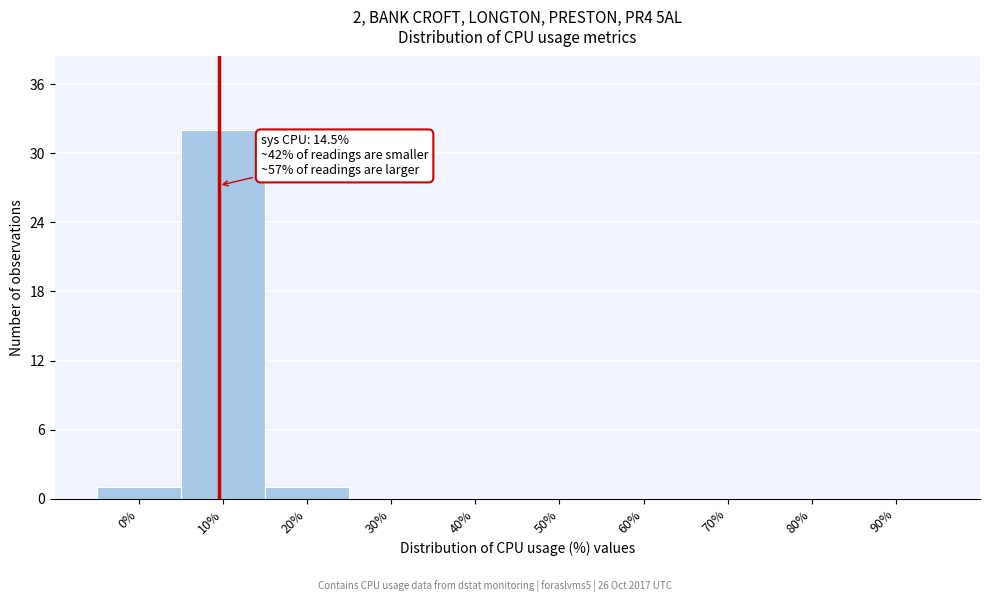

Reading left to right, list all the values displayed in this chart.

0%=1	10%=32	20%=1	30%=0	40%=0	50%=0	60%=0	70%=0	80%=0	90%=0